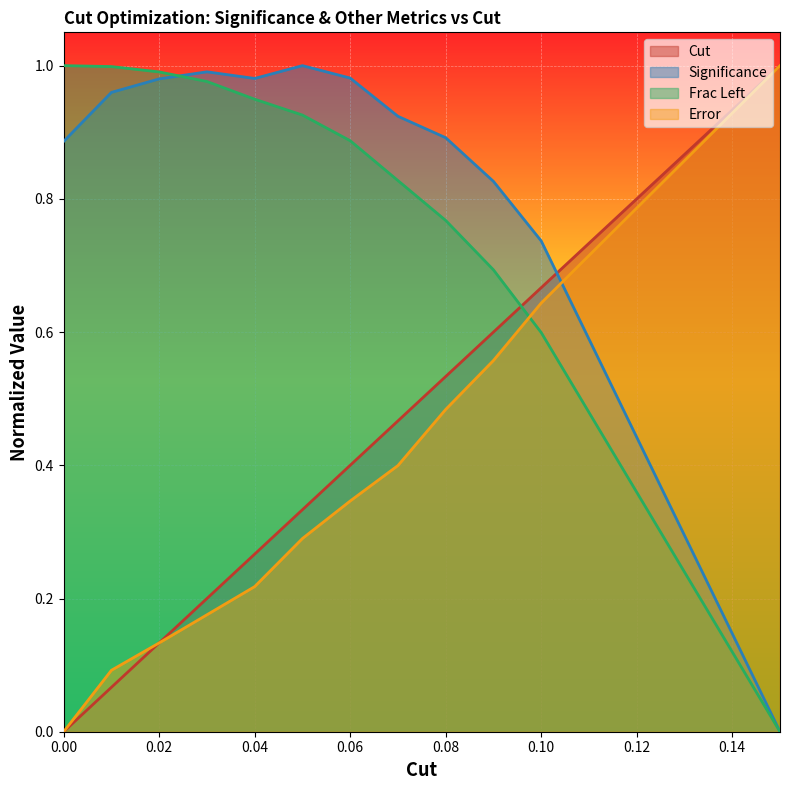

List the labels in order of Significance value, largest first.

0.05, 0.03, 0.06, 0.04, 0.02, 0.01, 0.07, 0.08, 0, 0.09, 0.1, 0.15